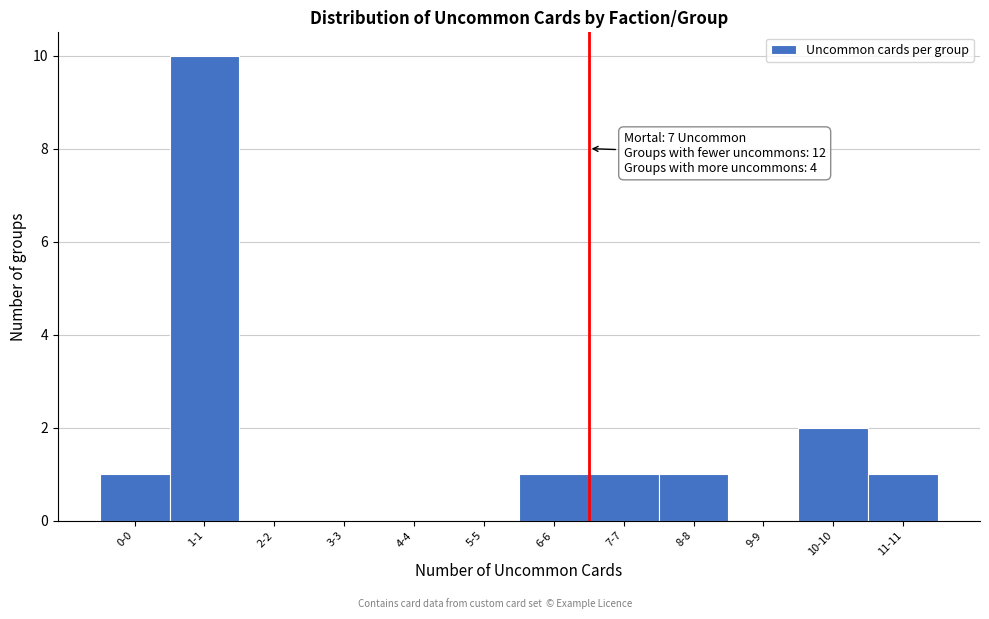

Reading right to left, list all the values displayed in this chart.

11-11=1	10-10=2	9-9=0	8-8=1	7-7=1	6-6=1	5-5=0	4-4=0	3-3=0	2-2=0	1-1=10	0-0=1